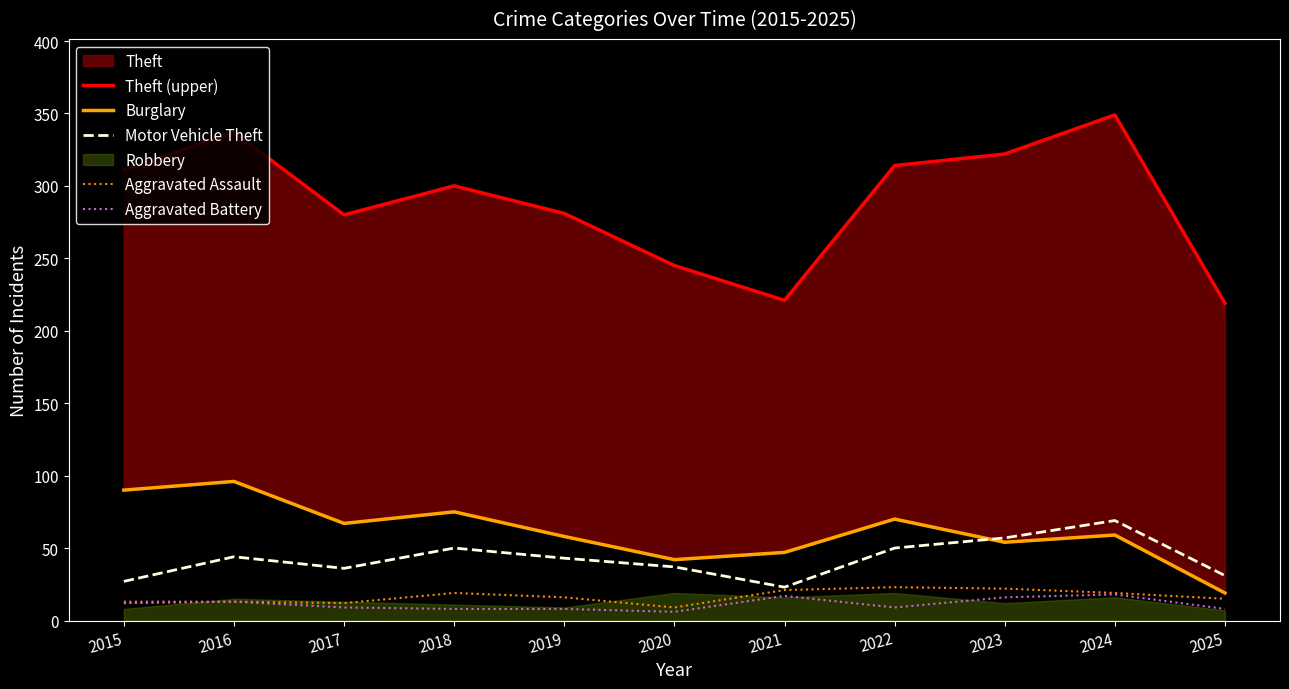

What is the minimum value for Aggravated Assault?

9